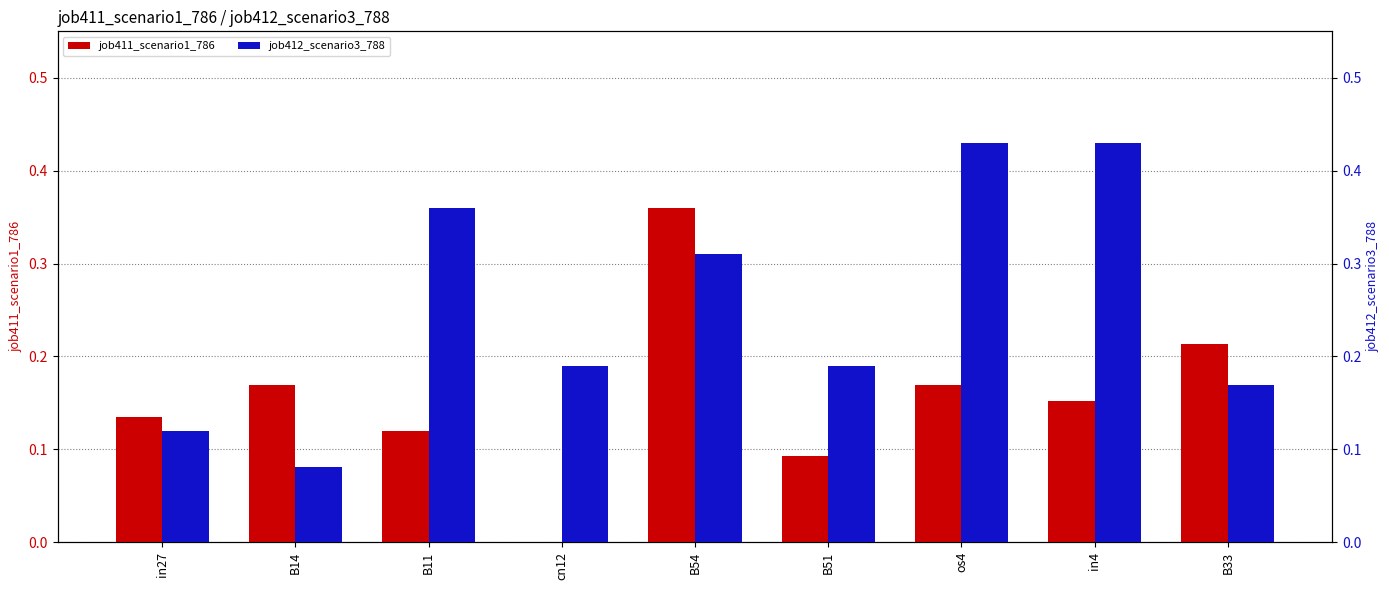

What position from the left is cn12?

4